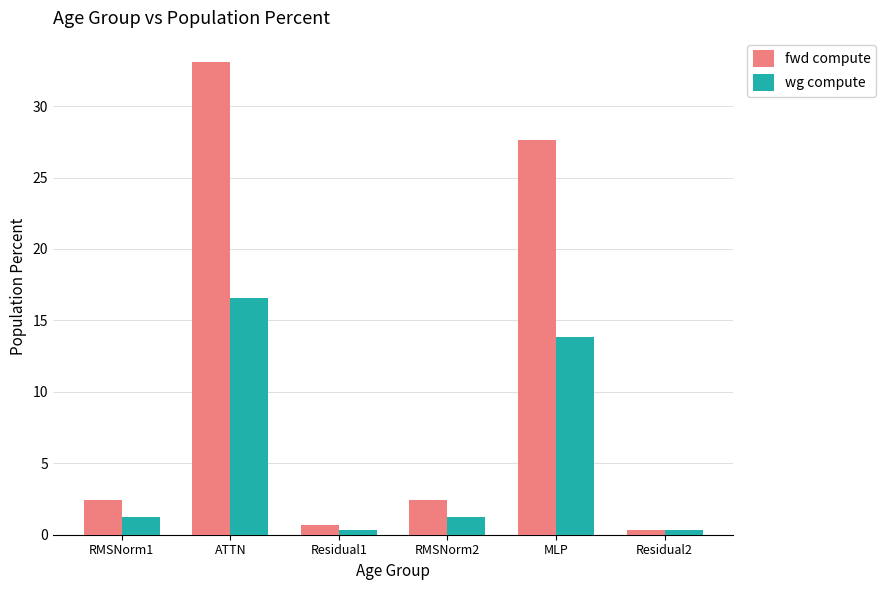

What is the total value across all series at RMSNorm2?

3.6